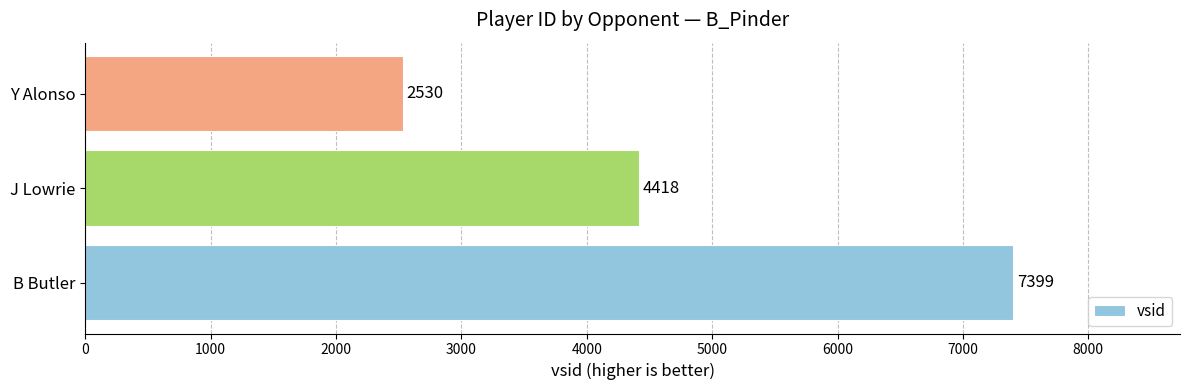

Reading bottom to top, transcribe all the data shown in this chart.

7399	4418	2530